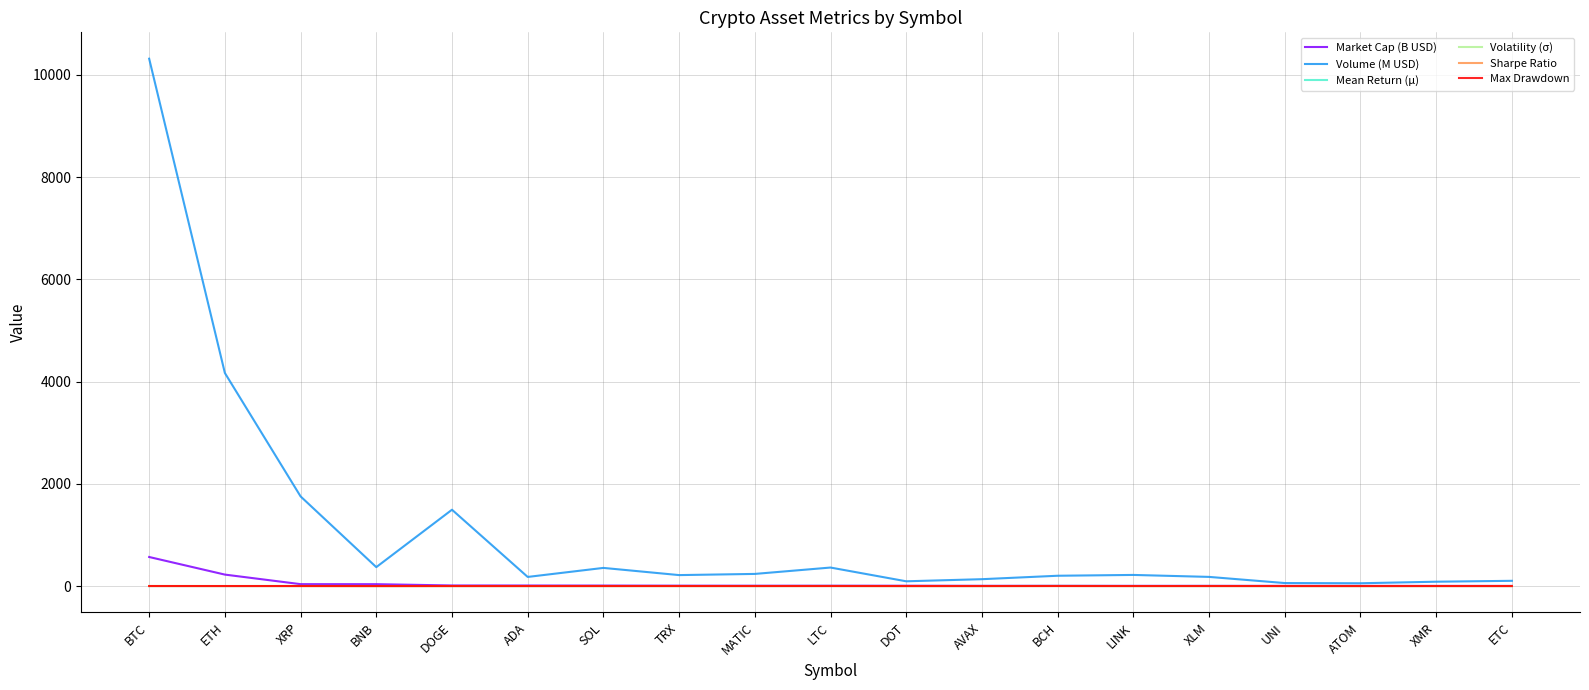

What is the difference between the maximum and minimum values in the Volatility (σ) series?

0.7